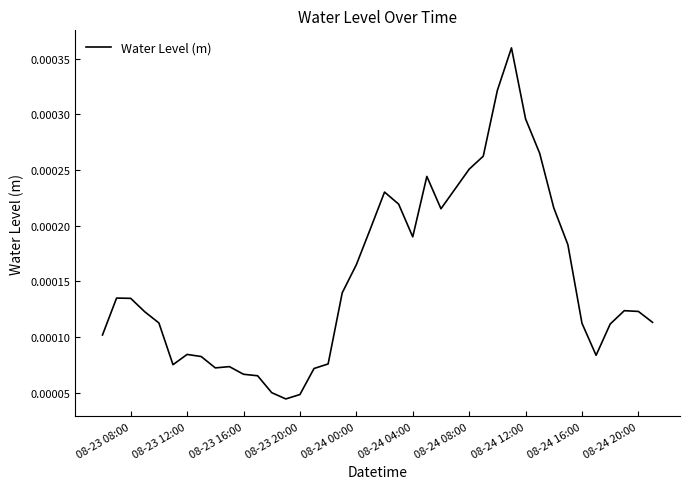

How many interior local peaks (higher than both neighbors) does the data have?

7